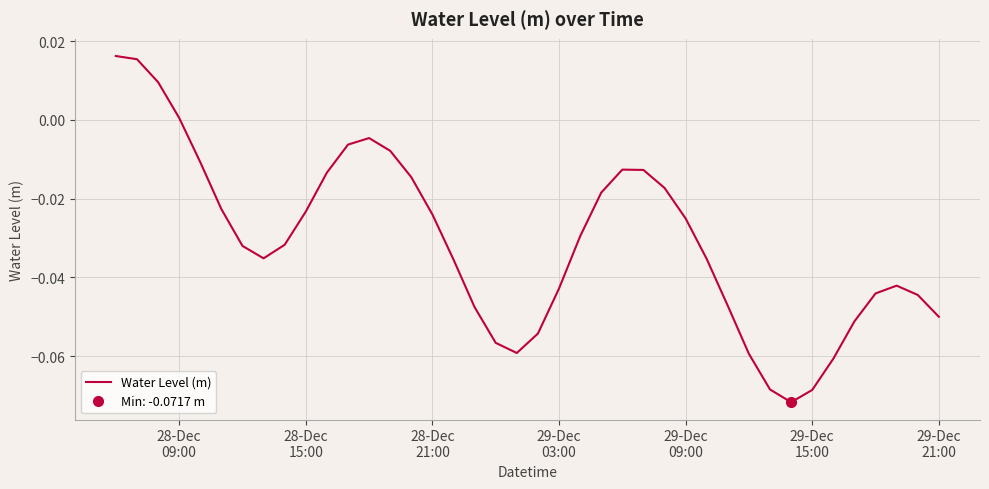

Which has a higher value, 29-Dec 15:00 or 29-Dec 21:00?

29-Dec 21:00